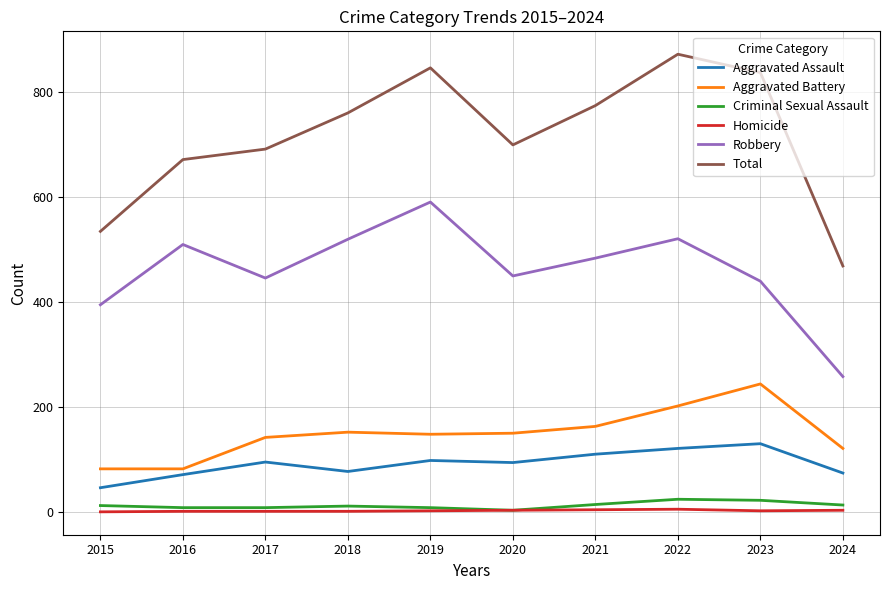

Which series changed the most between 2017 and 2021?

Total